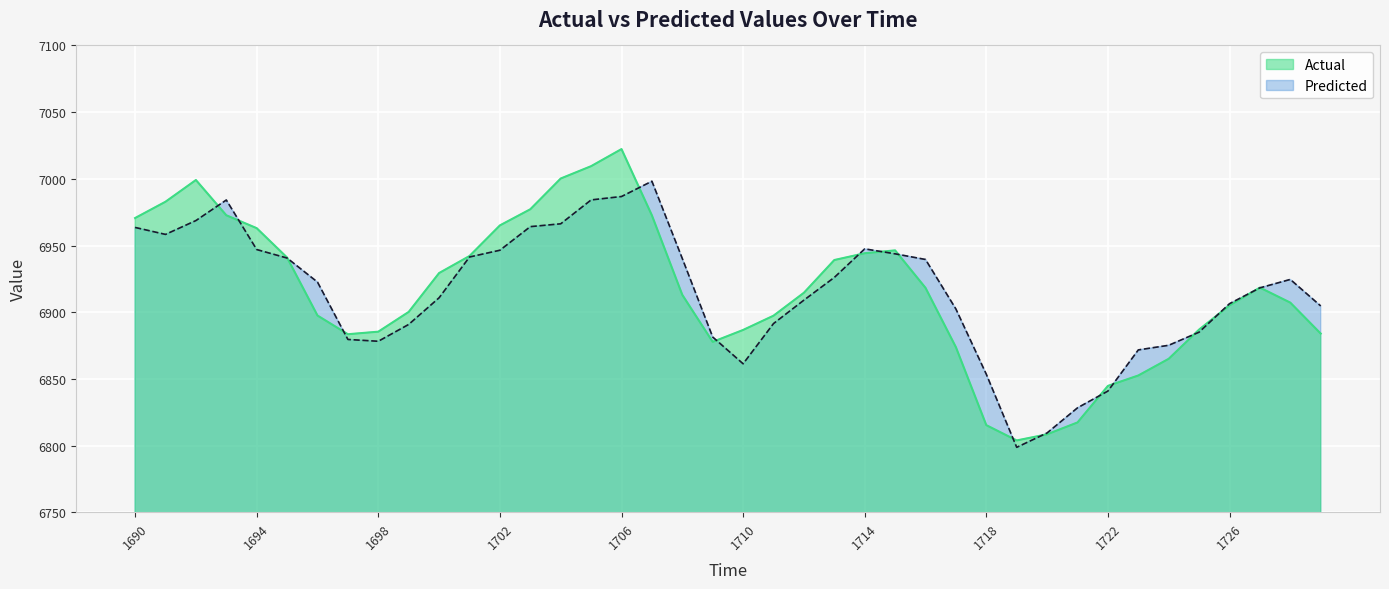

Which series has the largest total across all categories?

Actual